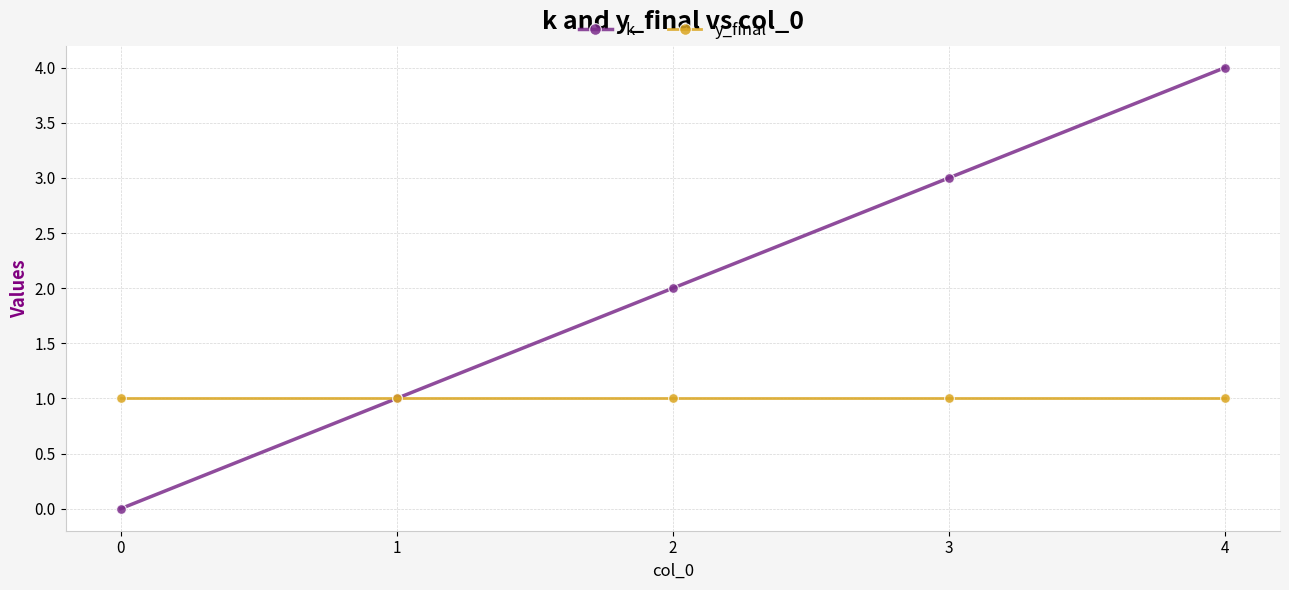

True or false: y_final has a value of 1 at 3.

True